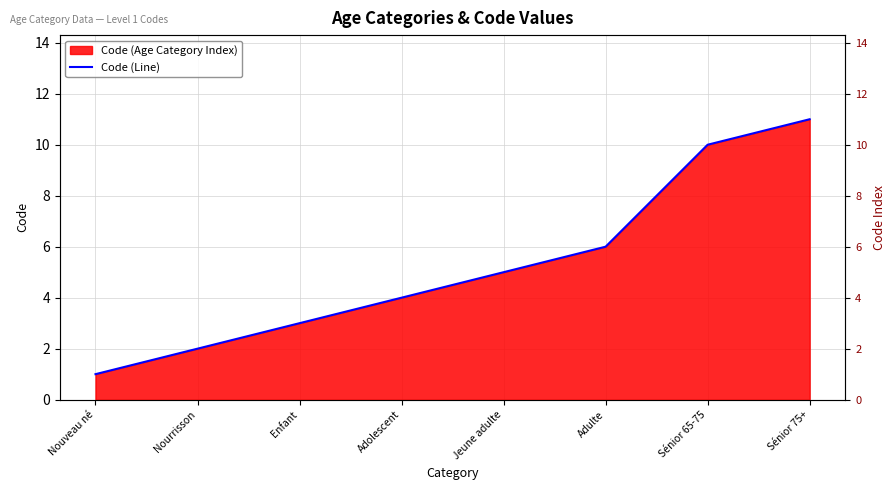

Approximately how many times larger is the value at Adulte compared to Adolescent?

1.5